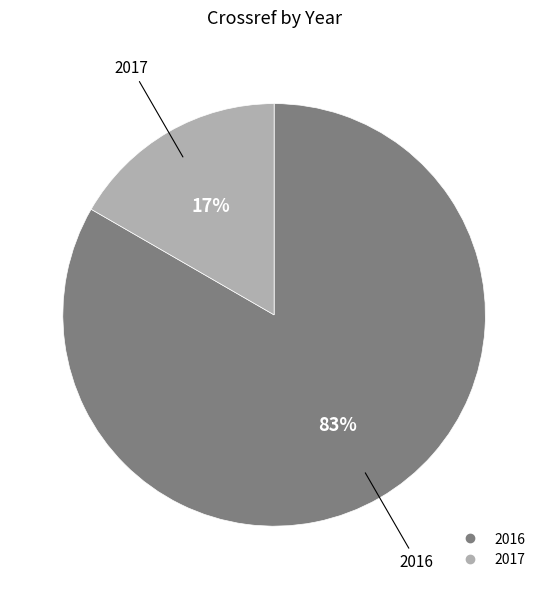

Between 2017 and 2016, which is larger?

2016